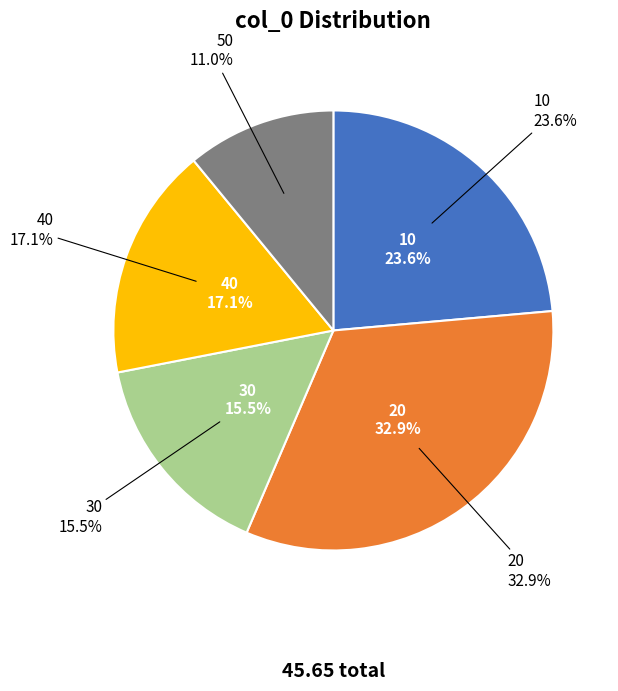

Combined, do 50 and 30 account for over 50%?

No